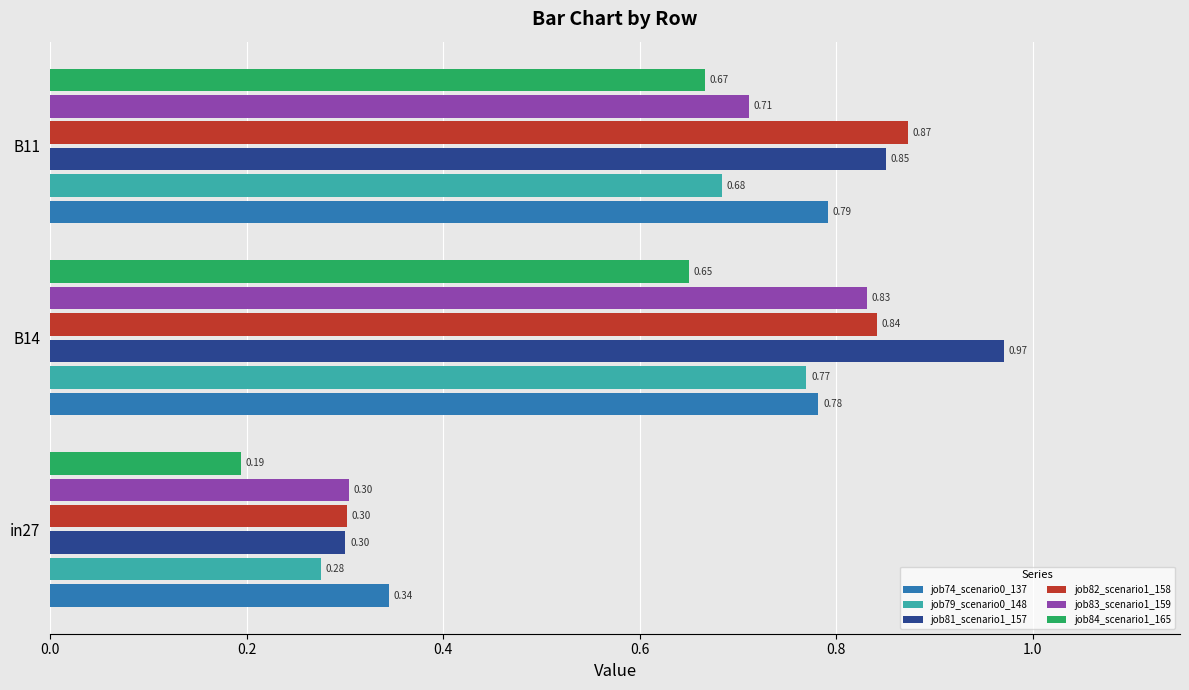

How many job83_scenario1_159 values are between 0 and 1?

3